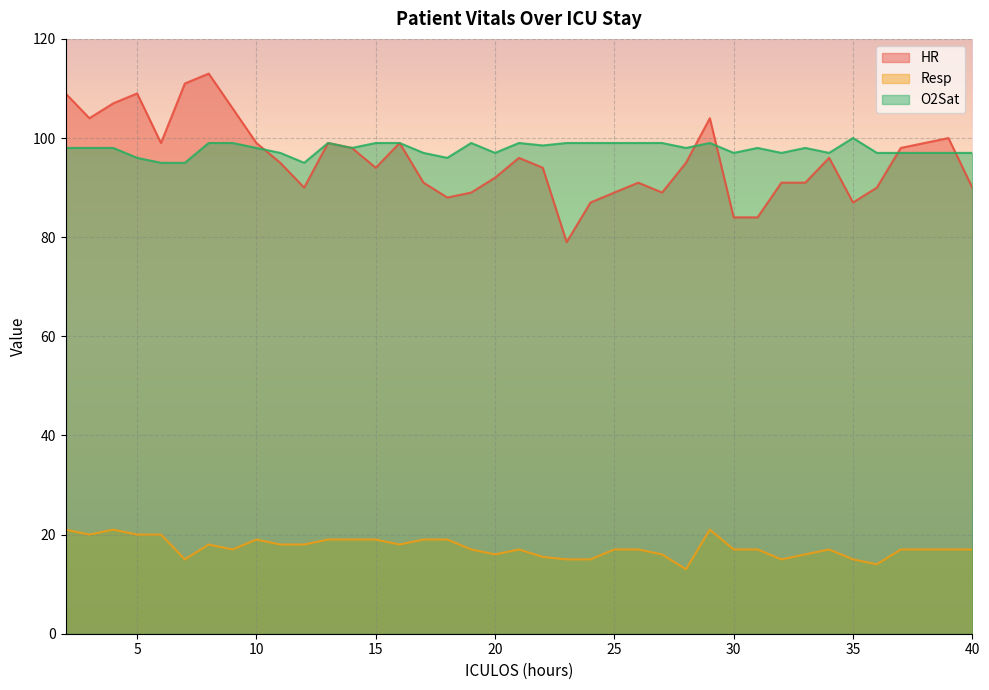

True or false: HR and Resp intersect in this chart.

False